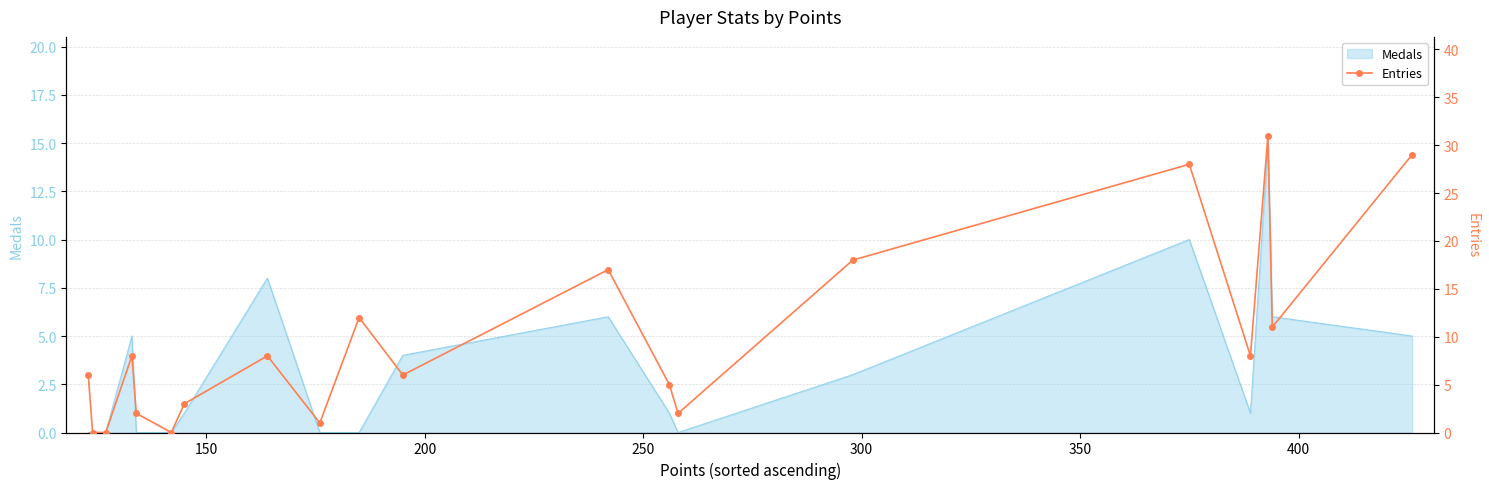

What is the average value?

10